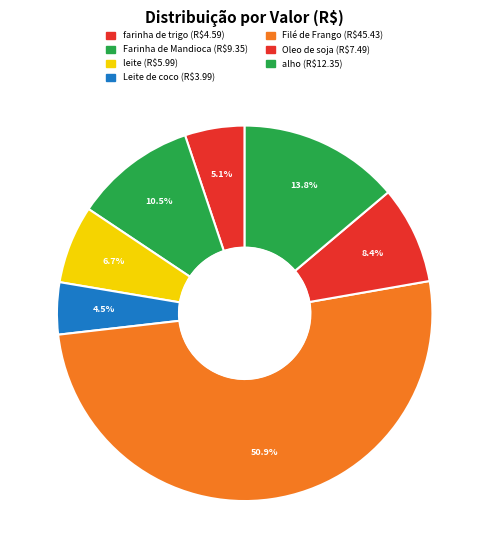

To the nearest percent, what is the combined percentage of Oleo de soja and Filé de Frango?

59%